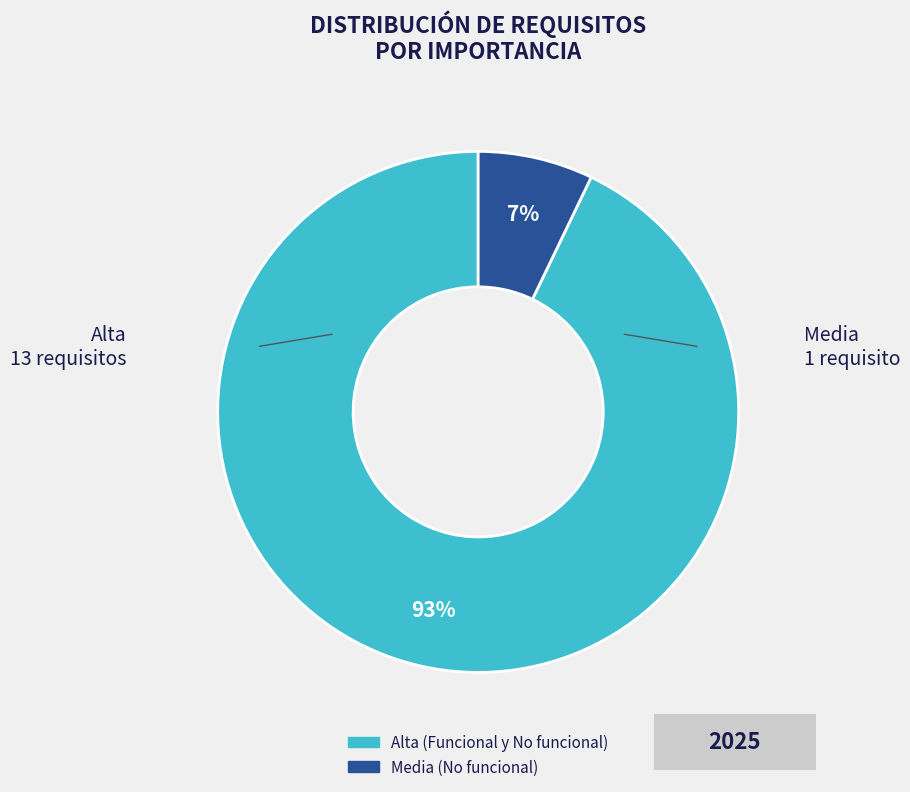

Is it true that Media is 7% of the pie?

True